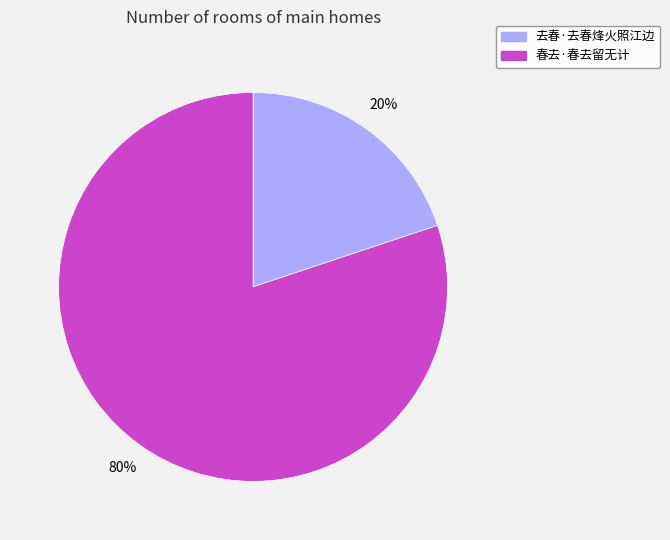

Rank the categories by value from lowest to highest.

去春·去春烽火照江边, 春去·春去留无计